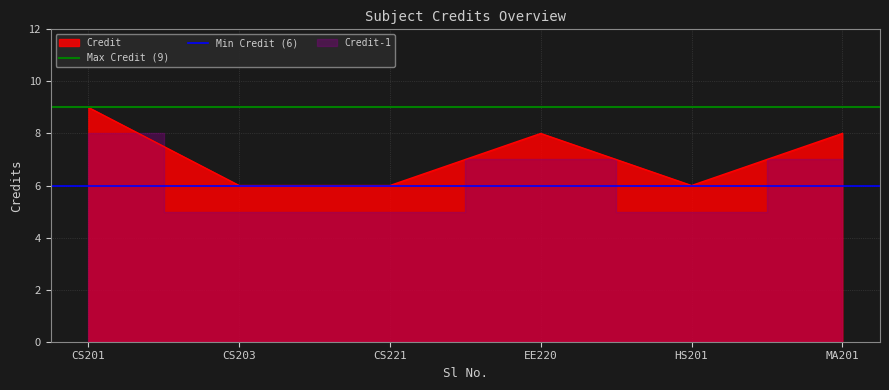

What is the maximum value for Credit?

9